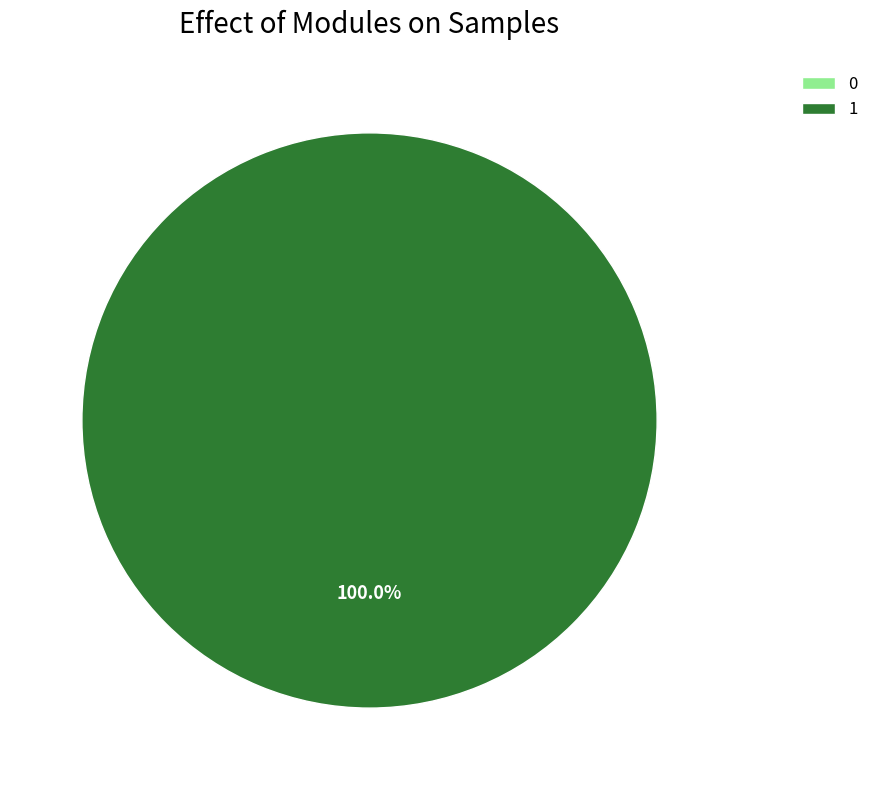

What percentage is the 1 slice, to the nearest percent?

100%